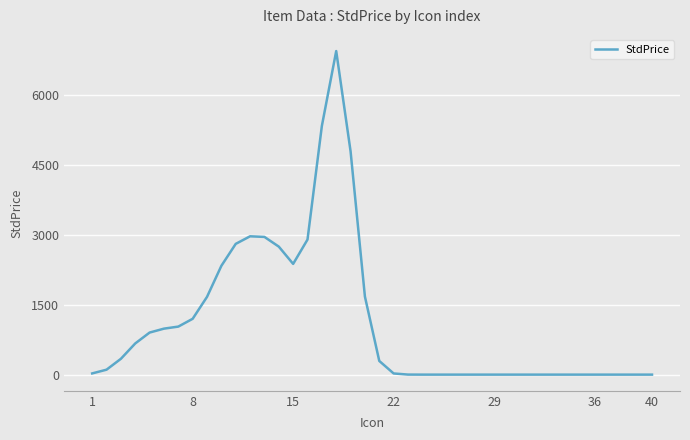

What is the greatest value displayed?

6932